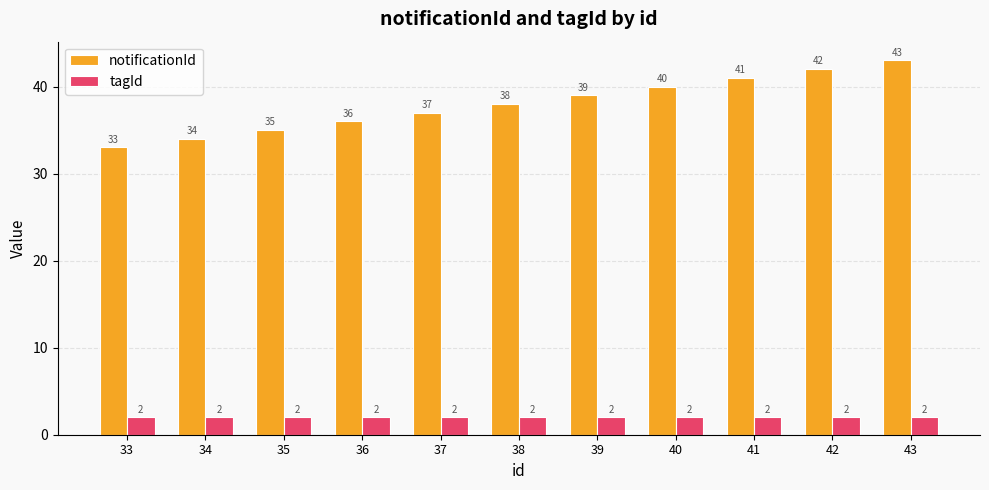

What is the approximate value of tagId at 37?

2